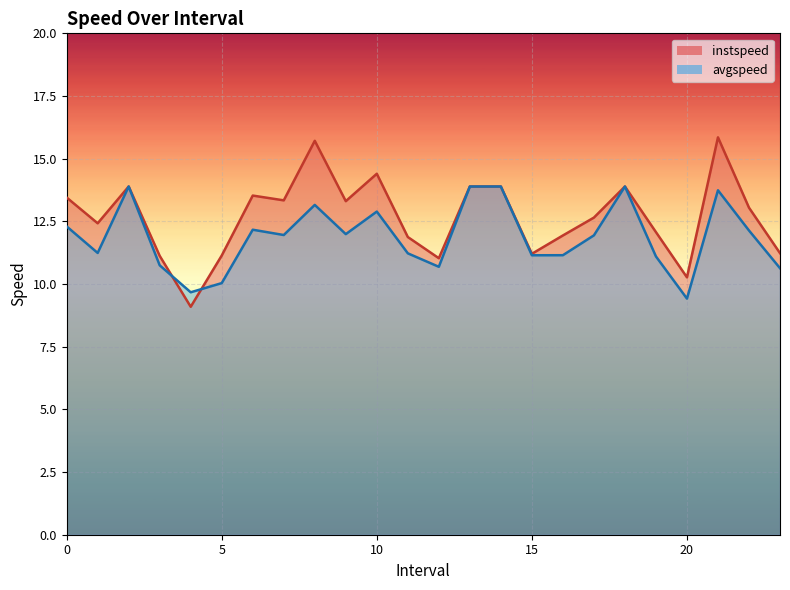

Which series has the largest range (max minus min)?

instspeed